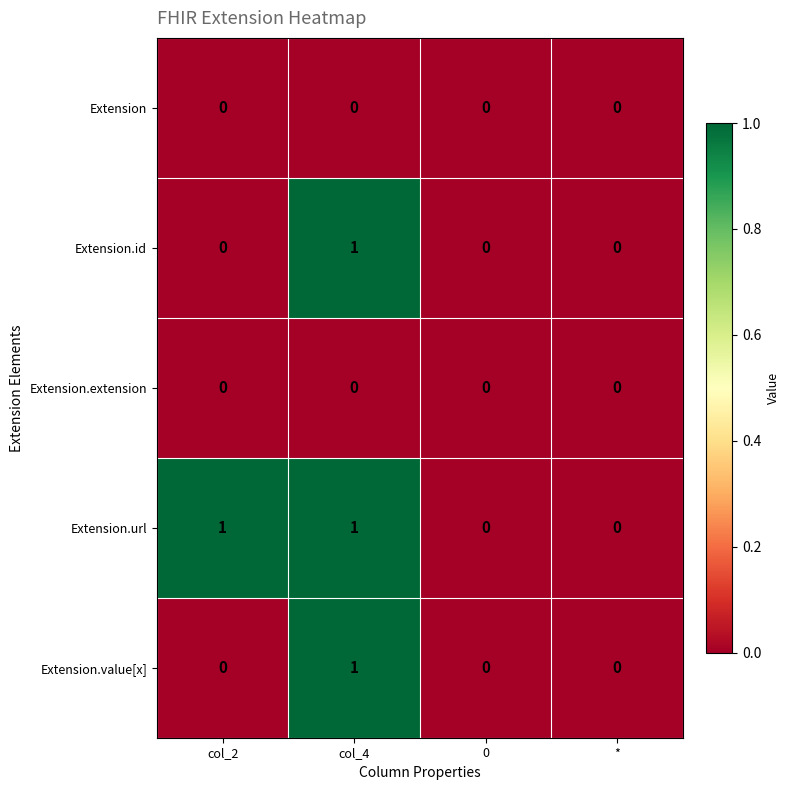

Reading left to right, extract all data points from this chart.

Extension: 0	0	0	0
Extension.id: 0	1	0	0
Extension.extension: 0	0	0	0
Extension.url: 1	1	0	0
Extension.value[x]: 0	1	0	0